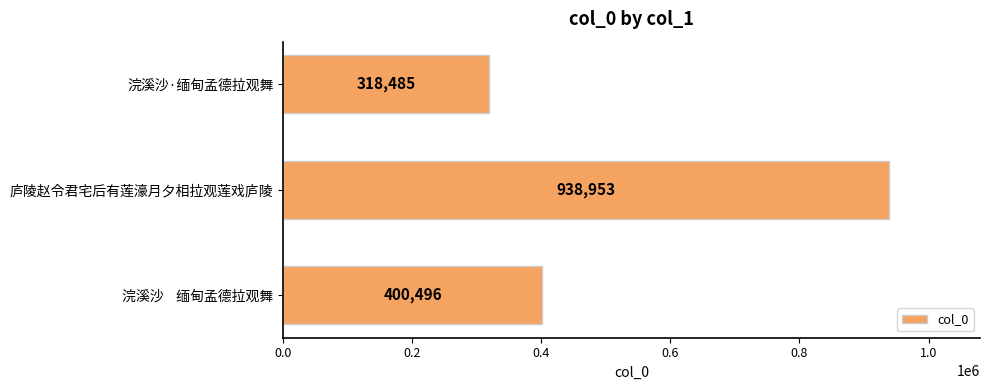

At which category does the chart reach its peak across all series?

庐陵赵令君宅后有莲濠月夕相拉观莲戏庐陵